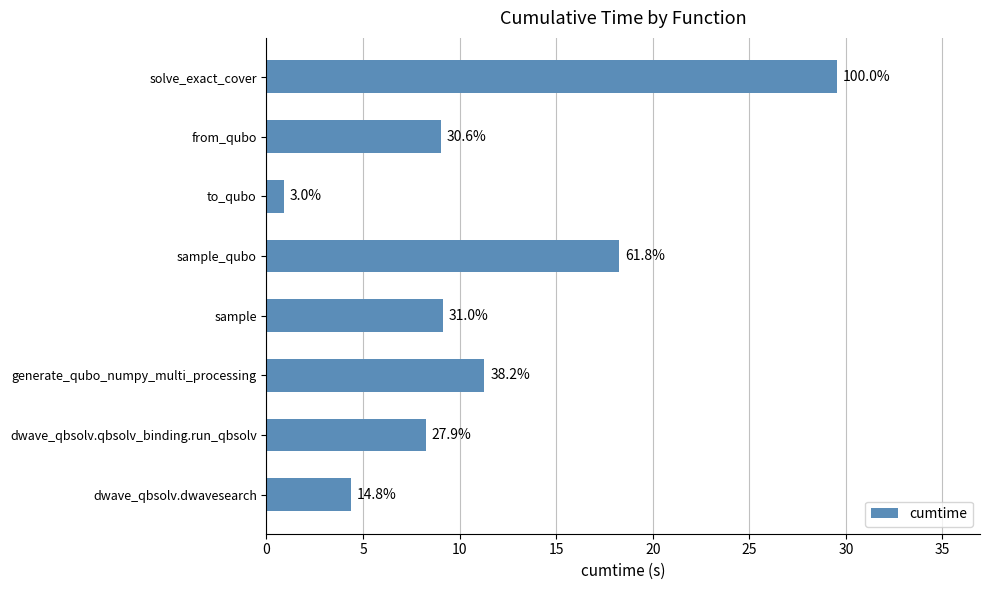

Are the bars horizontal?

Yes